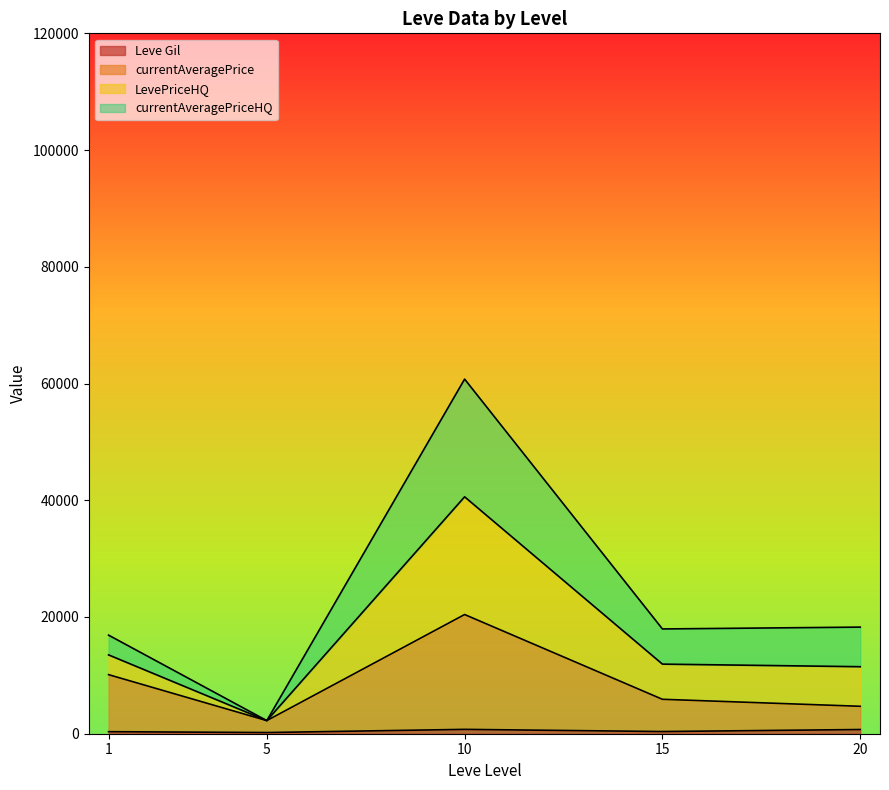

Does the chart display data point markers on the line(s)?

No